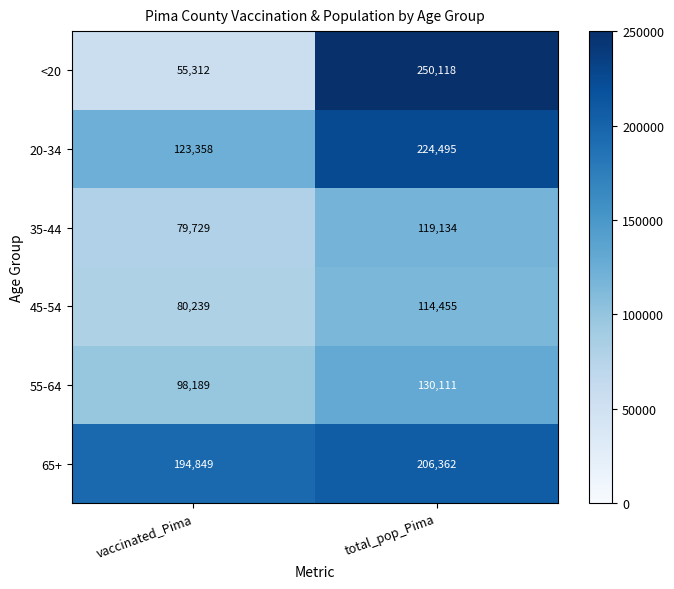

What is the smallest value displayed?

55312